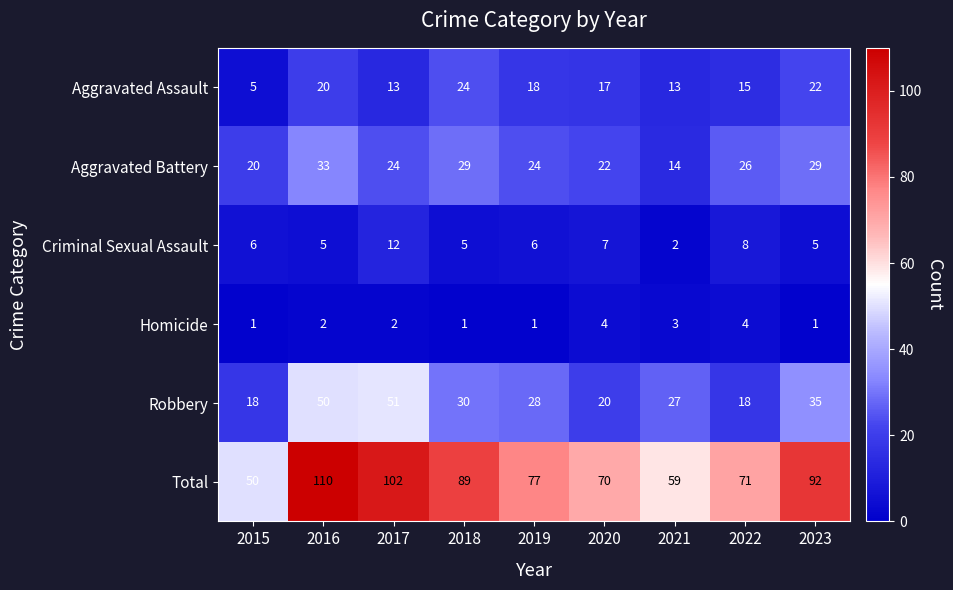

How many data points does each series have?

9